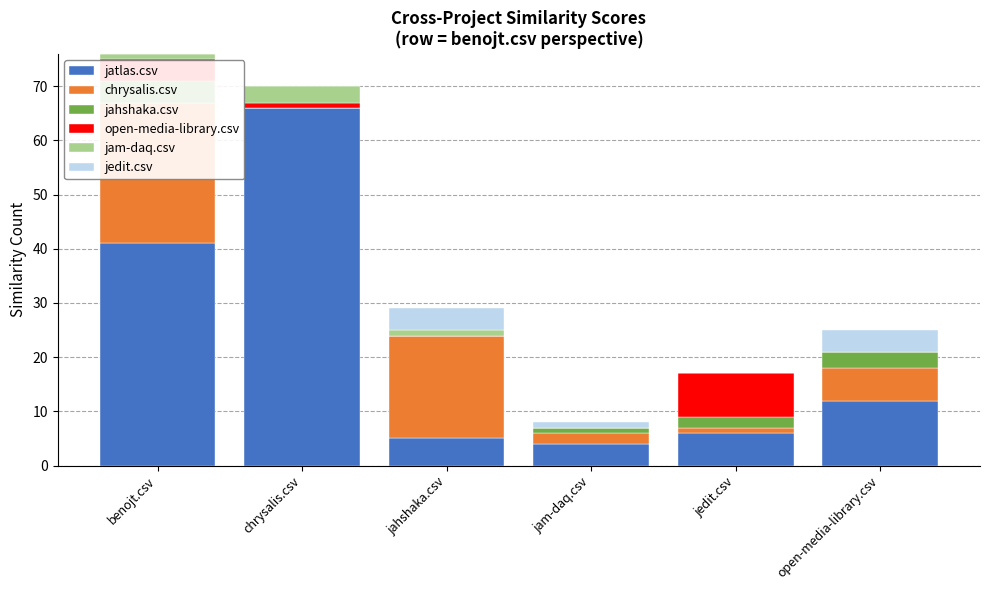

How many values in the chrysalis.csv series exceed 6?

2